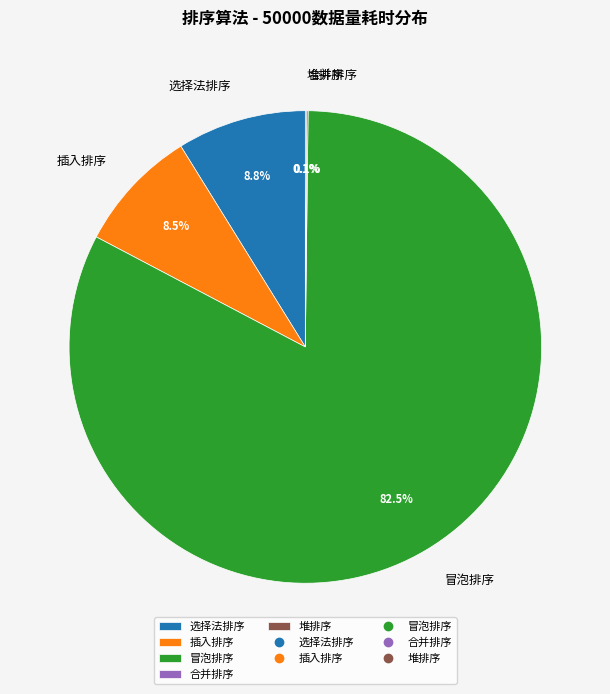

What is the largest slice in the pie chart?

冒泡排序